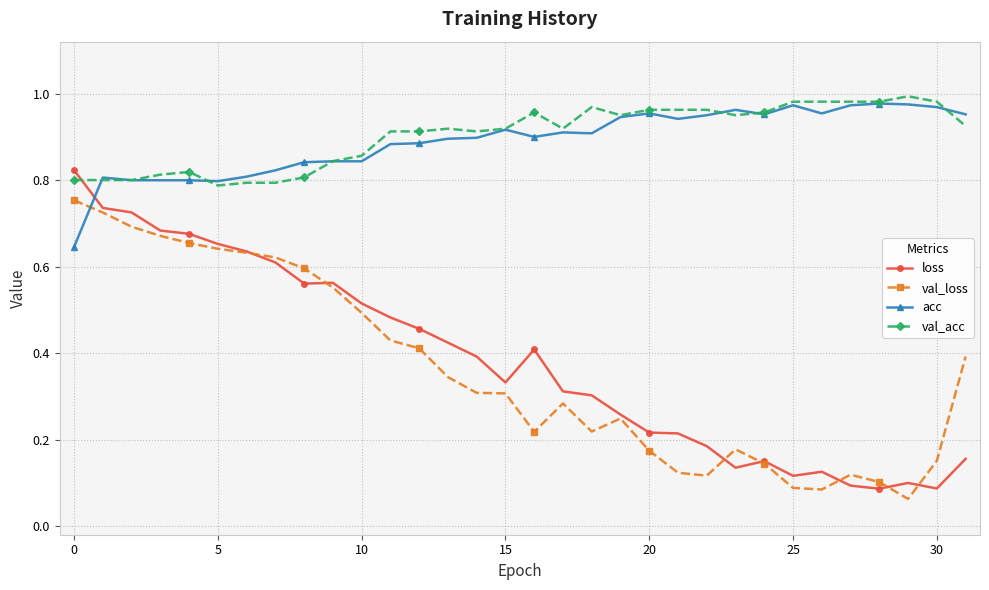

Which series has the largest range (max minus min)?

loss